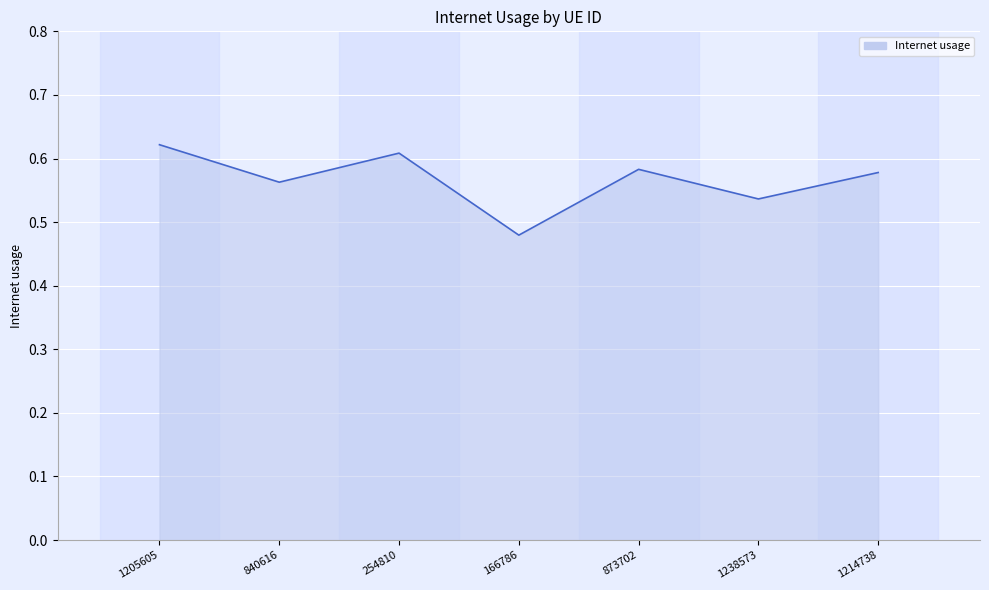

How many values are between 0 and 1?

7